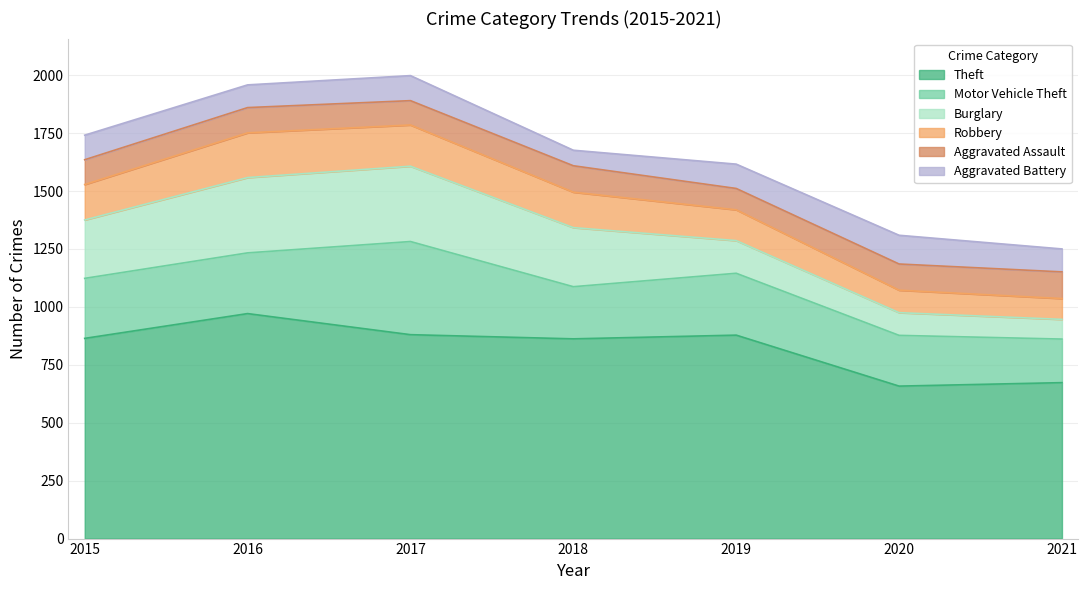

What is the total value across all series at 2020?

1309